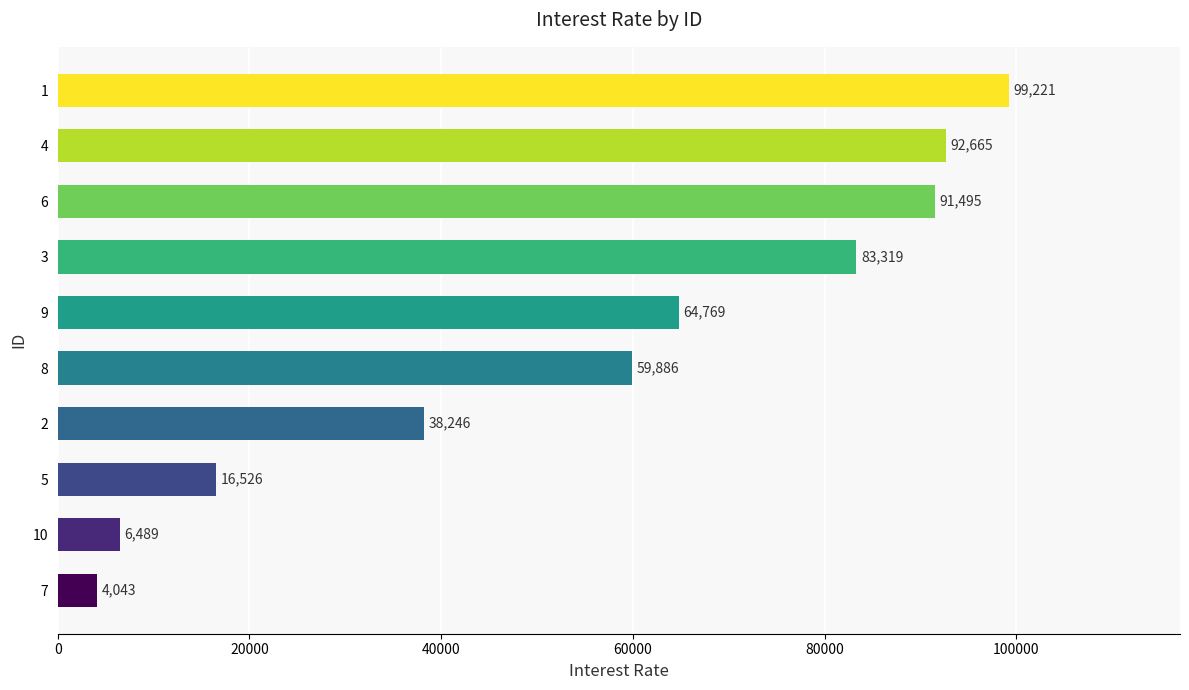

True or false: the data shows 41424 at 8.

False